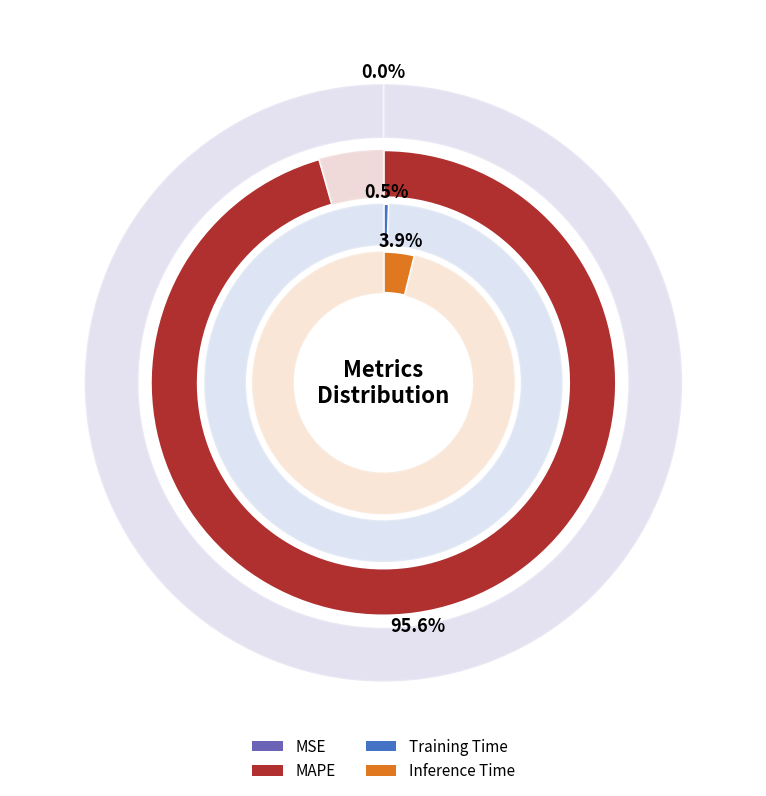

How many segments does this pie chart have?

4